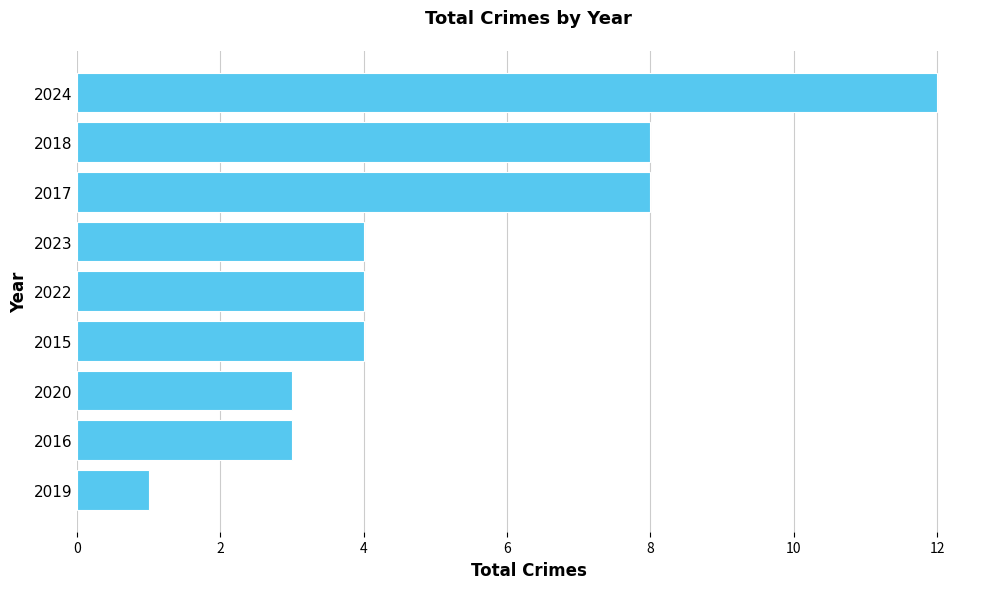

Reading top to bottom, transcribe all the data shown in this chart.

2024=12	2018=8	2017=8	2023=4	2022=4	2015=4	2020=3	2016=3	2019=1